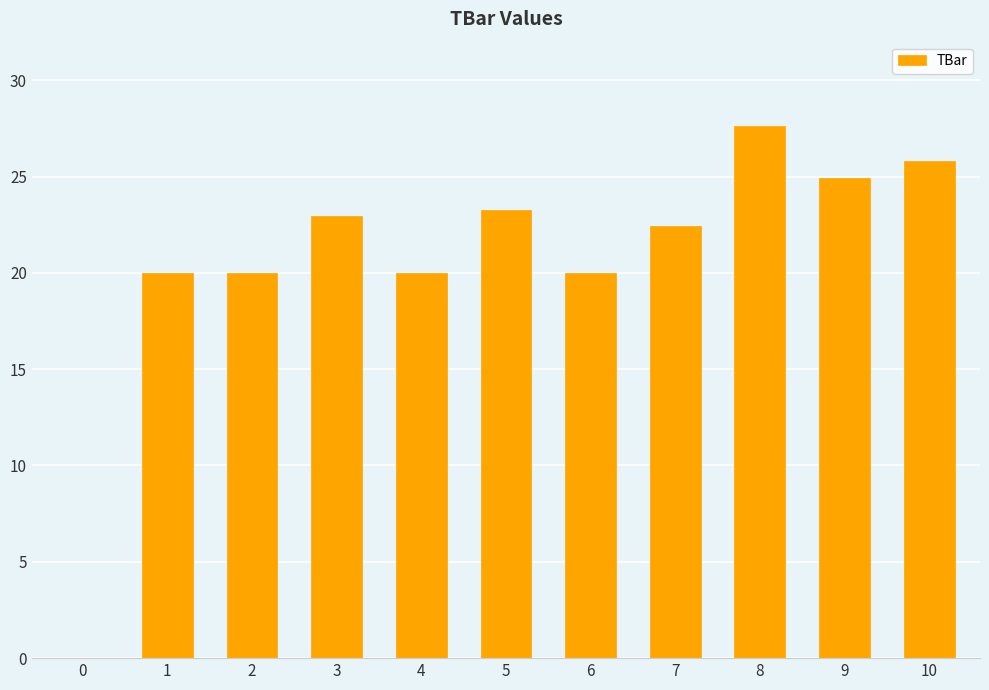

Which category has the highest value across all series?

8